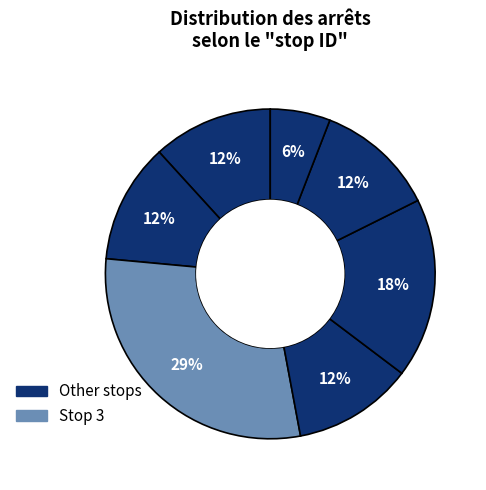

To the nearest percent, what is the average slice percentage?

14%